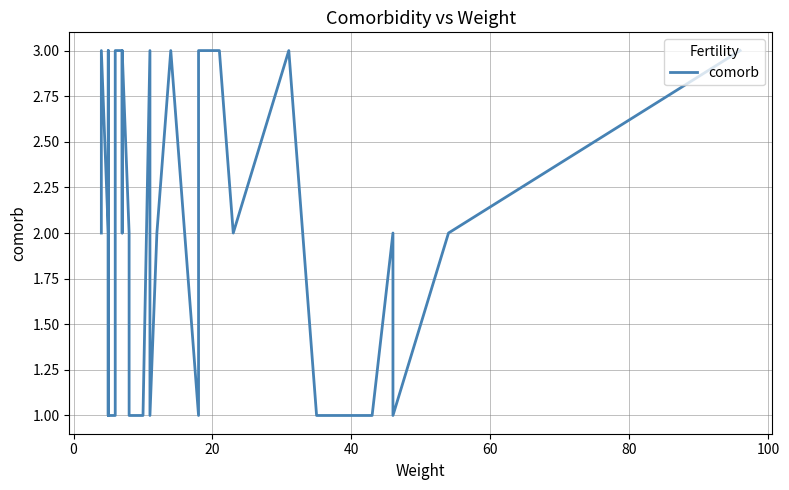

Is it true that the value at 10 is 1?

False